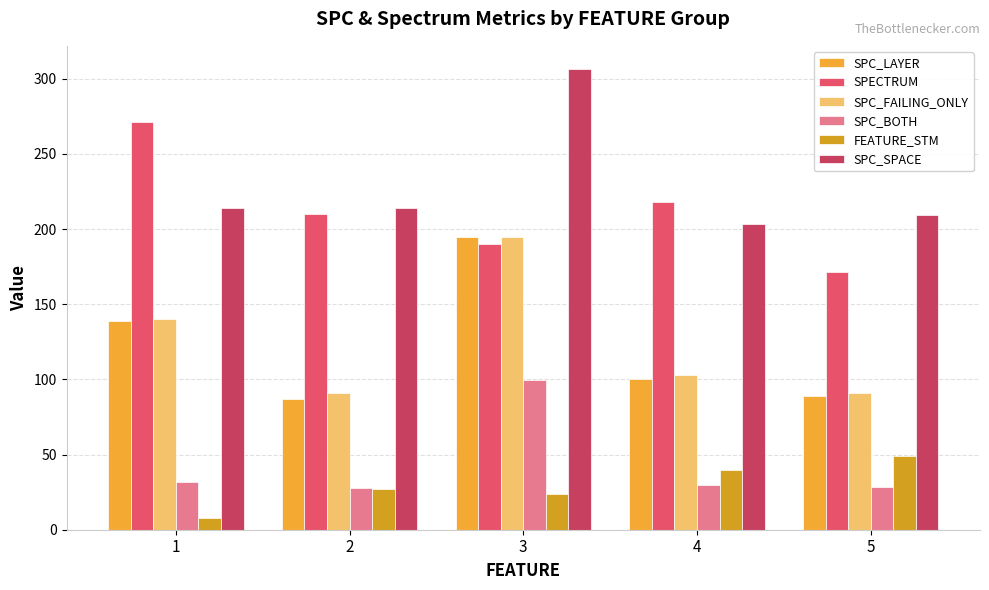

Where does the SPC_FAILING_ONLY series first go above 102?

1